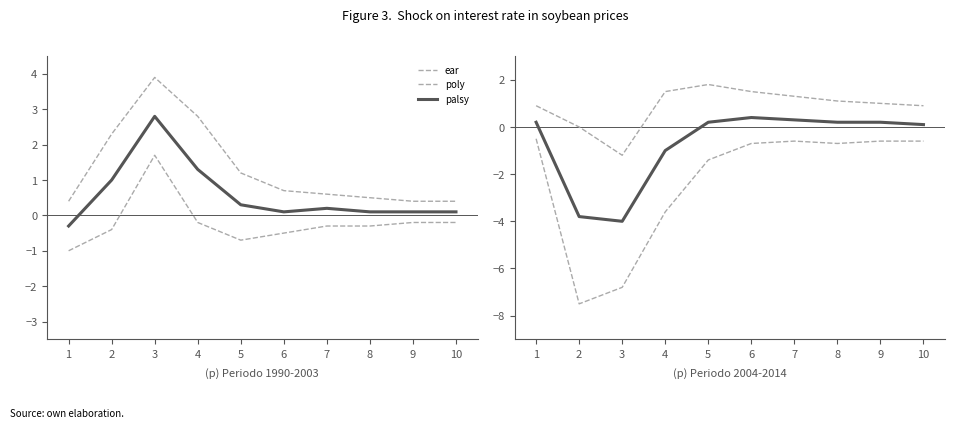

What is the approximate value of ear at 3?

-1.2